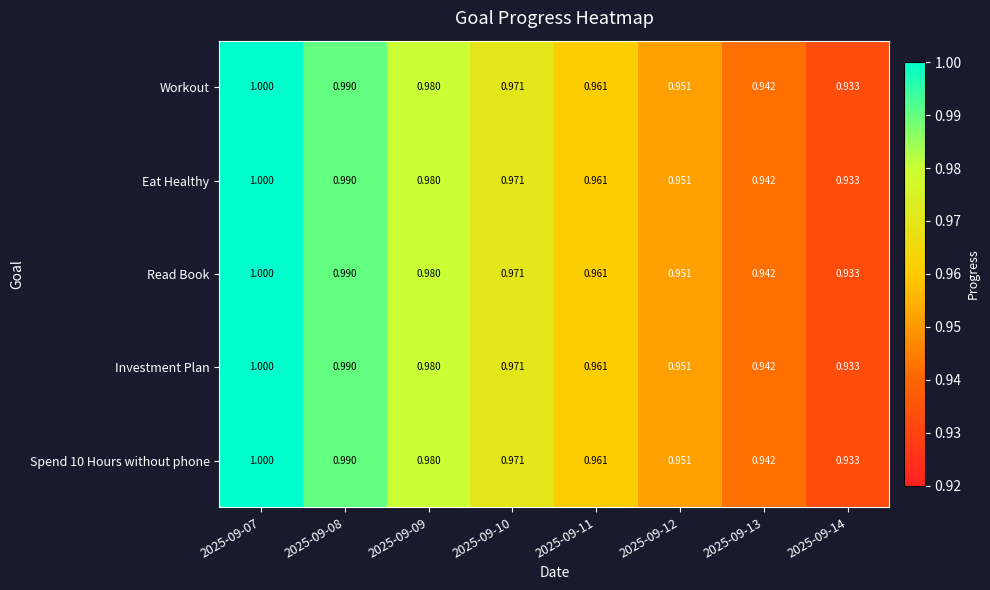

How many distinct data groups are displayed?

5